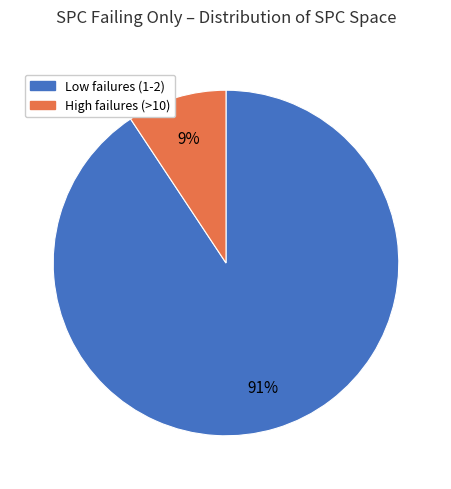

To the nearest percent, what is the average slice percentage?

50%